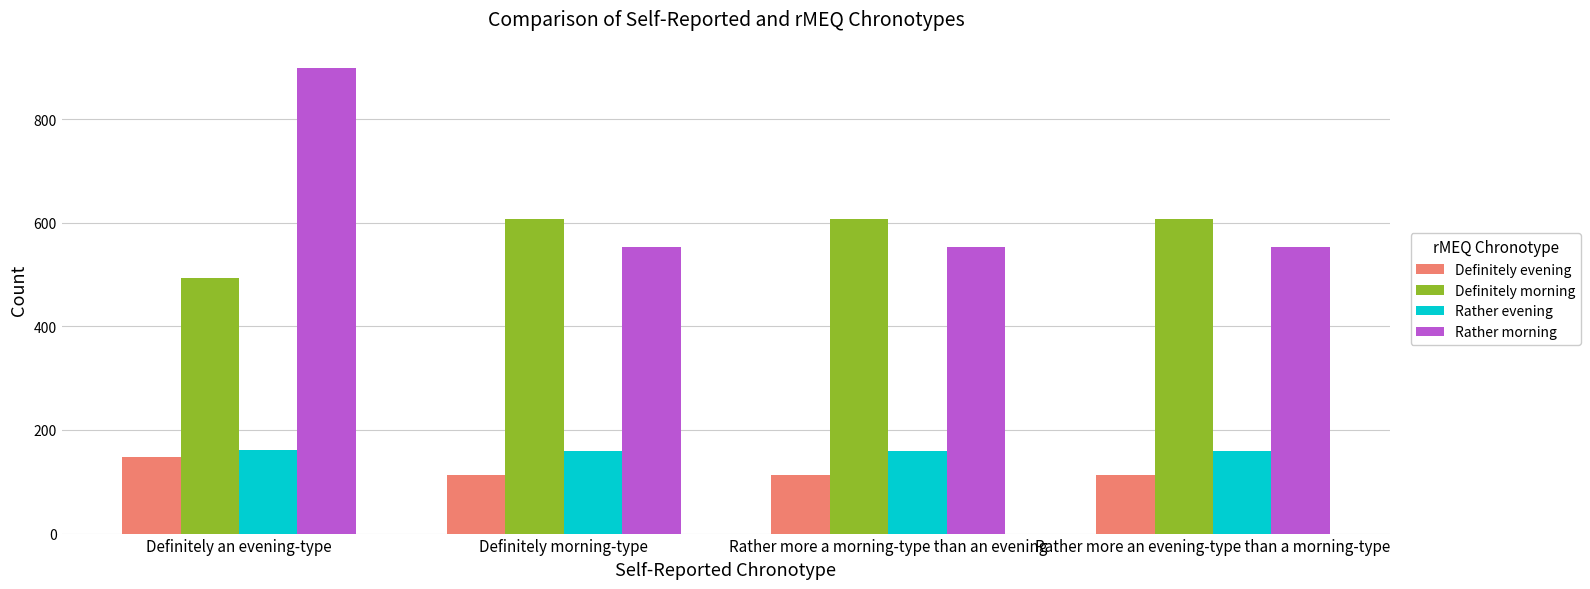

The value of Rather evening at Definitely an evening-type is 288.7. True or false?

False